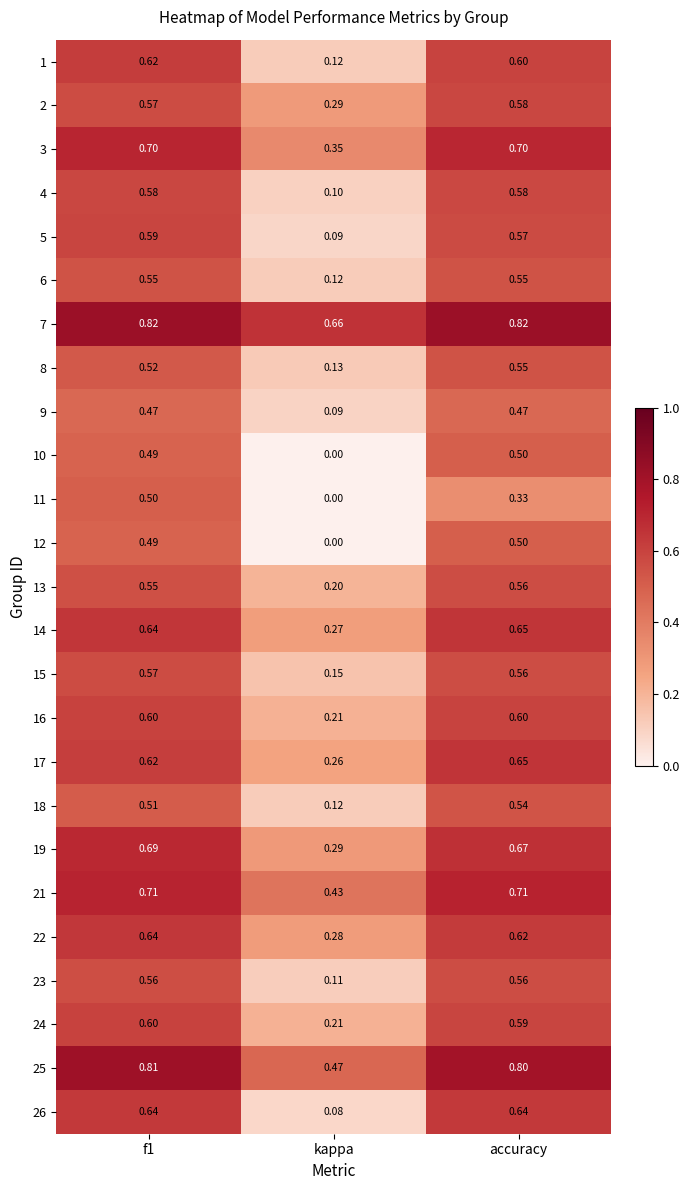

Where is 23 nearest to the value 0?

kappa